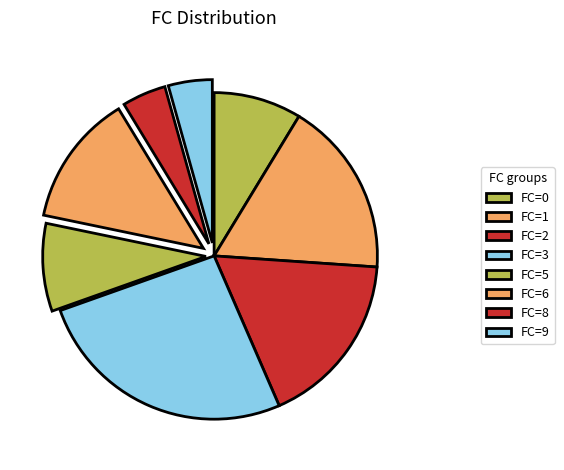

The FC=3 slice represents 39% of the pie. True or false?

False